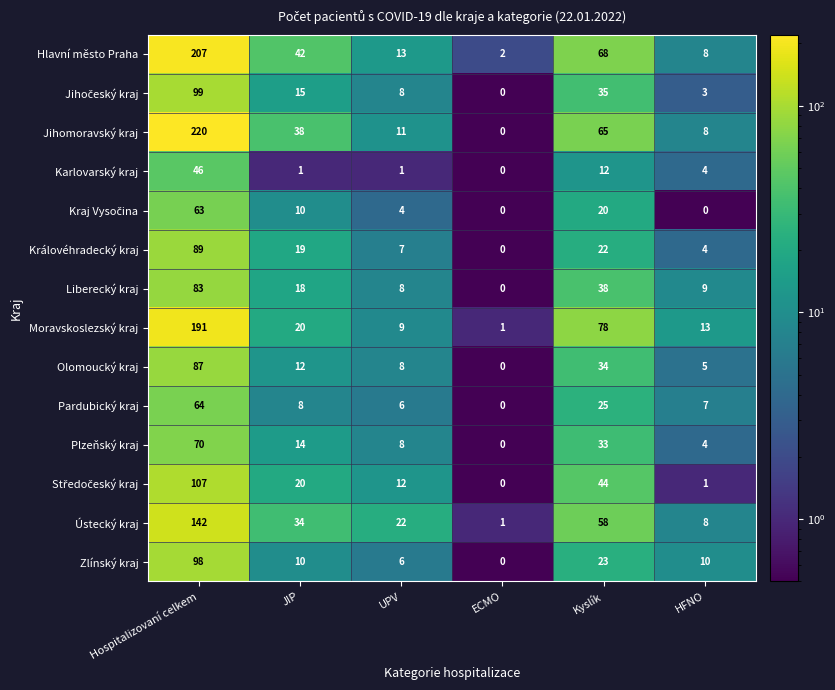

What is the total value across all series at Hospitalizovaní celkem?

1566